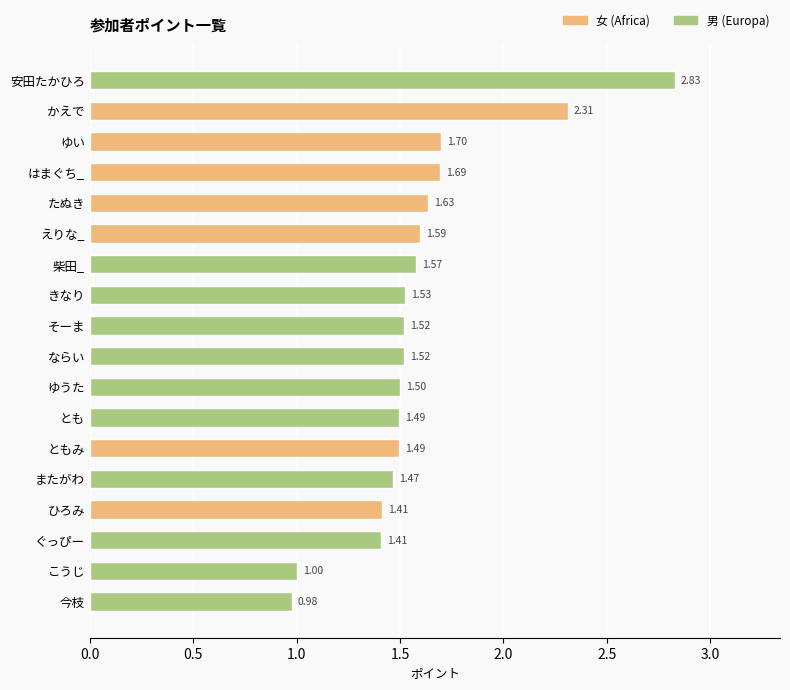

What is the ratio of the value at ゆうた to the value at ひろみ?

1.1